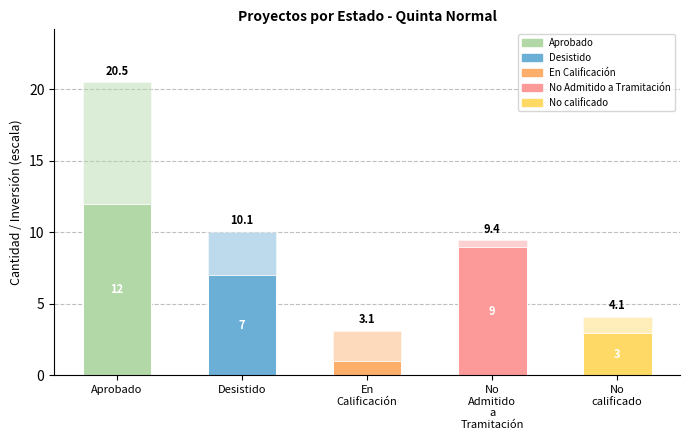

Does the chart contain any negative values?

No